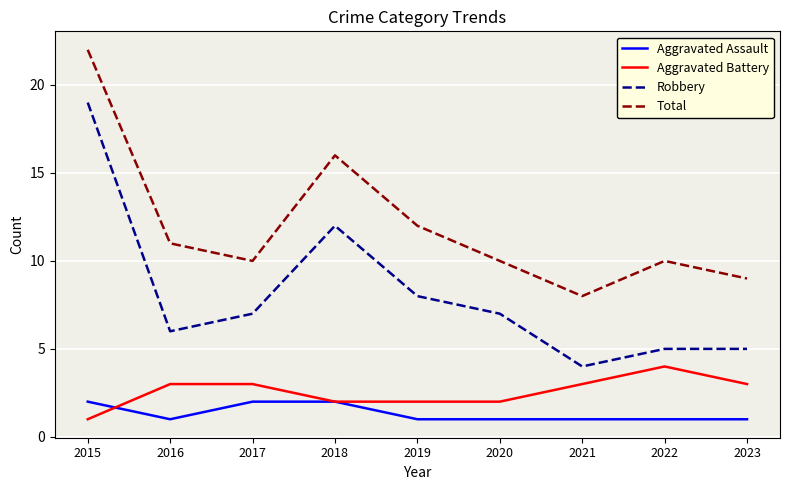

Reading right to left, extract all data points from this chart.

Aggravated Assault: 2023=1	2022=1	2021=1	2020=1	2019=1	2018=2	2017=2	2016=1	2015=2
Aggravated Battery: 2023=3	2022=4	2021=3	2020=2	2019=2	2018=2	2017=3	2016=3	2015=1
Robbery: 2023=5	2022=5	2021=4	2020=7	2019=8	2018=12	2017=7	2016=6	2015=19
Total: 2023=9	2022=10	2021=8	2020=10	2019=12	2018=16	2017=10	2016=11	2015=22